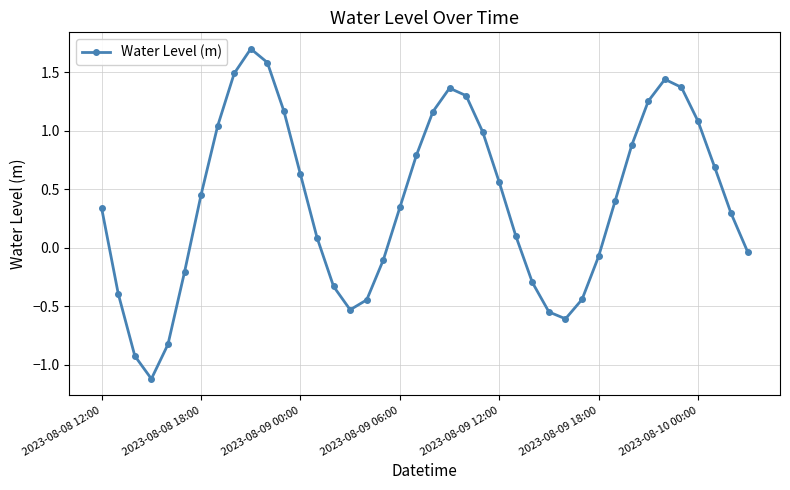

How many points are higher than both their immediate neighbors (excluding endpoints)?

3